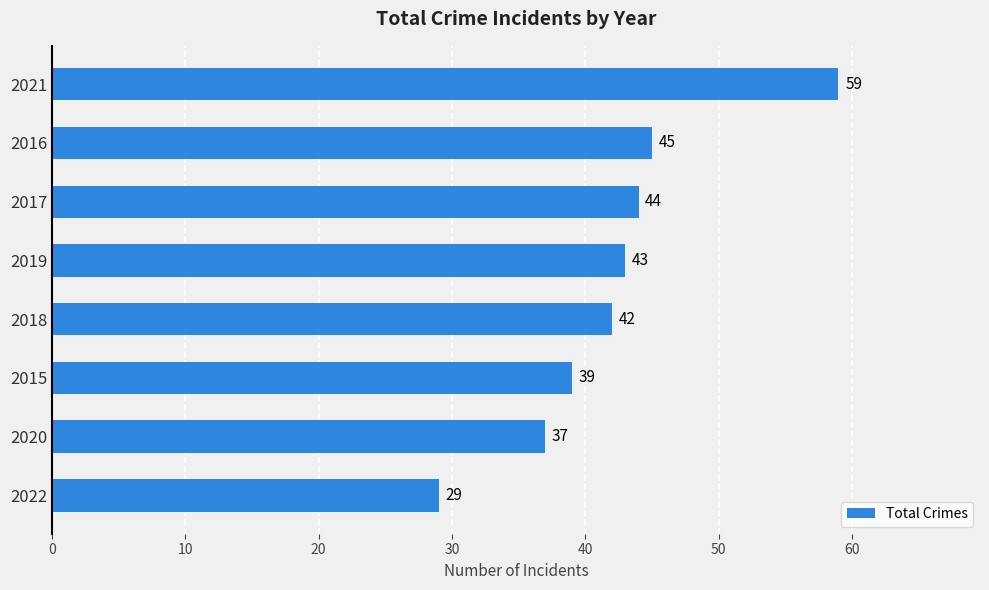

How many bars are there in total?

8